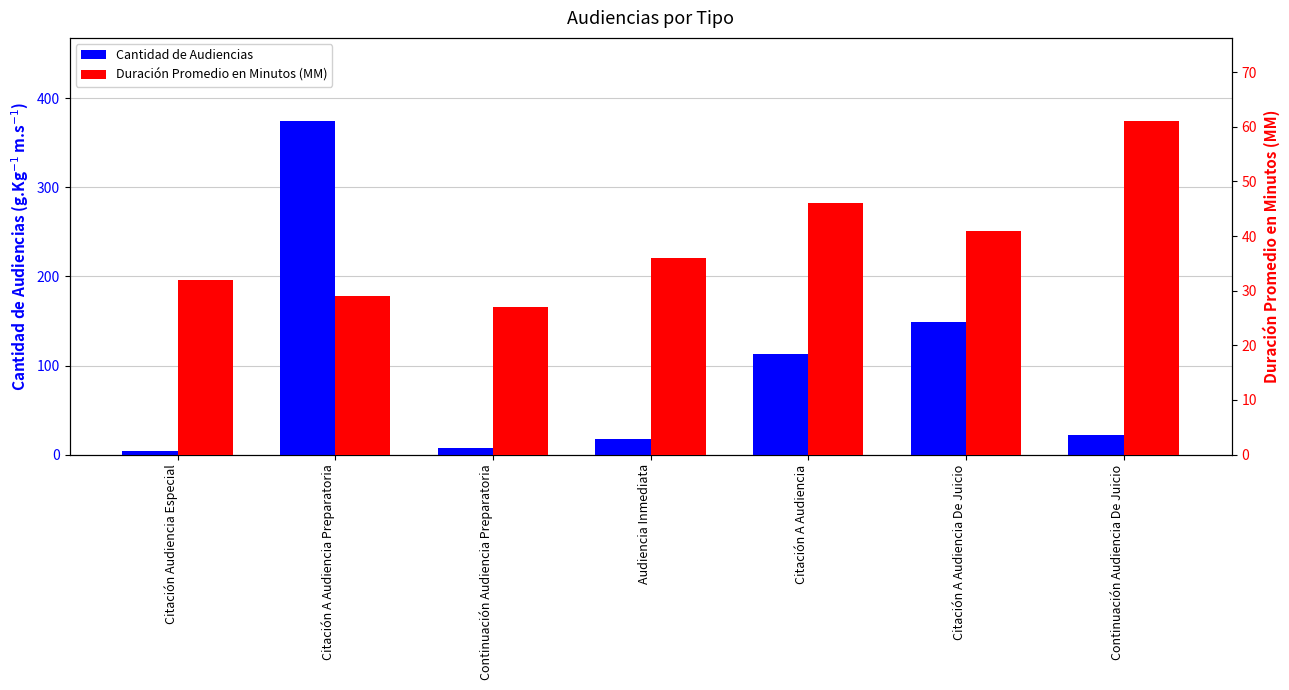

Which series changed the most between Citación A Audiencia Preparatoria and Continuación Audiencia De Juicio?

Cantidad de Audiencias